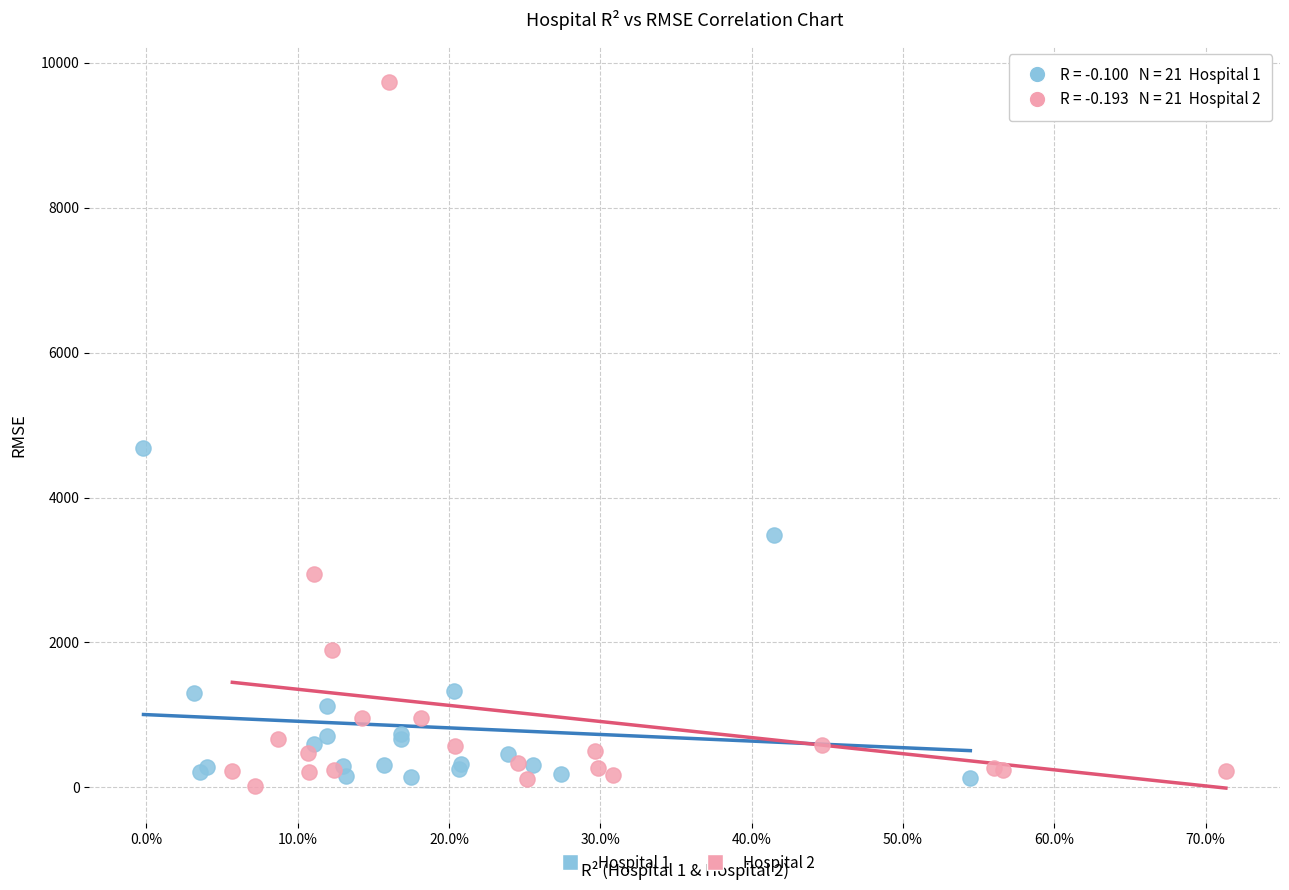

Which series has the largest Y range (max minus min)?

Hospital 2